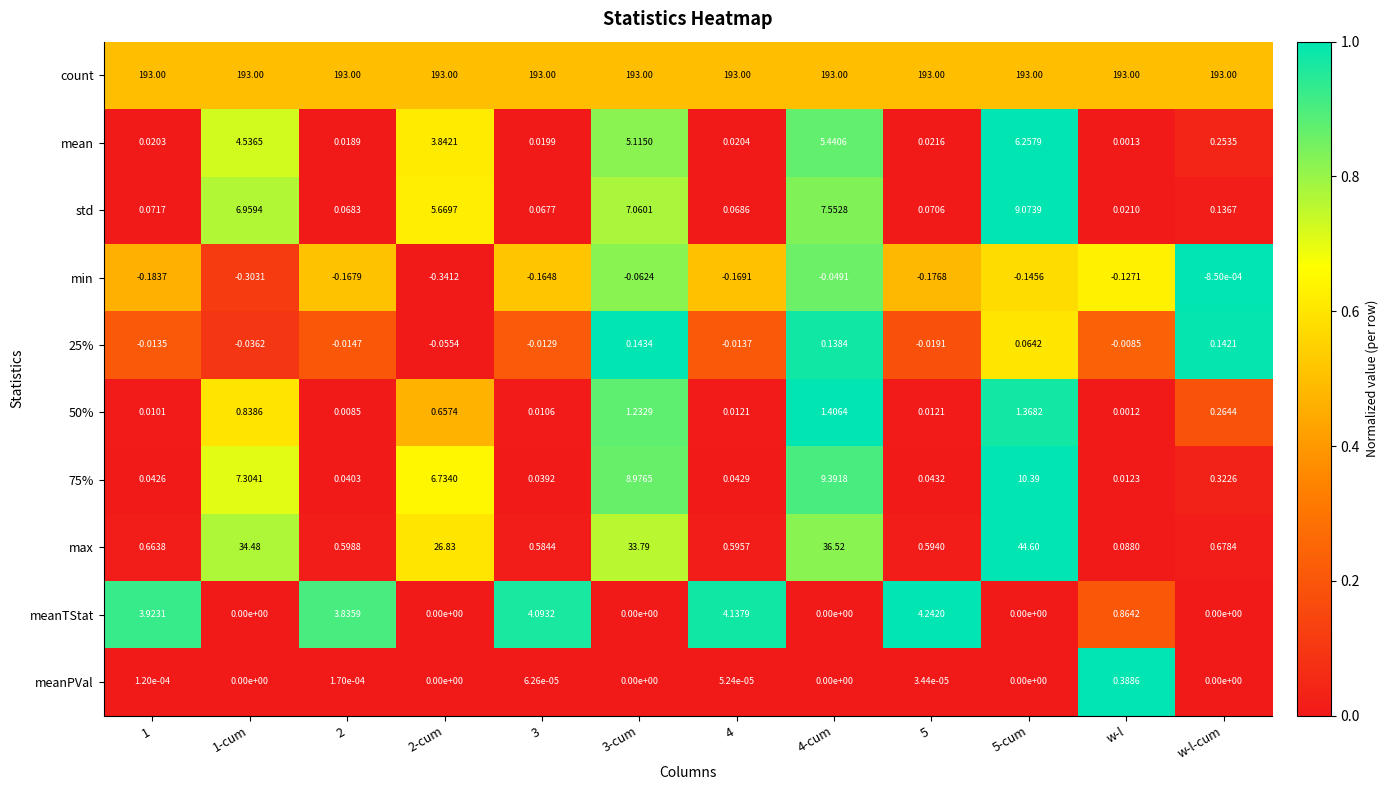

Is the value of min at w-l greater than the value of count at 2-cum?

No